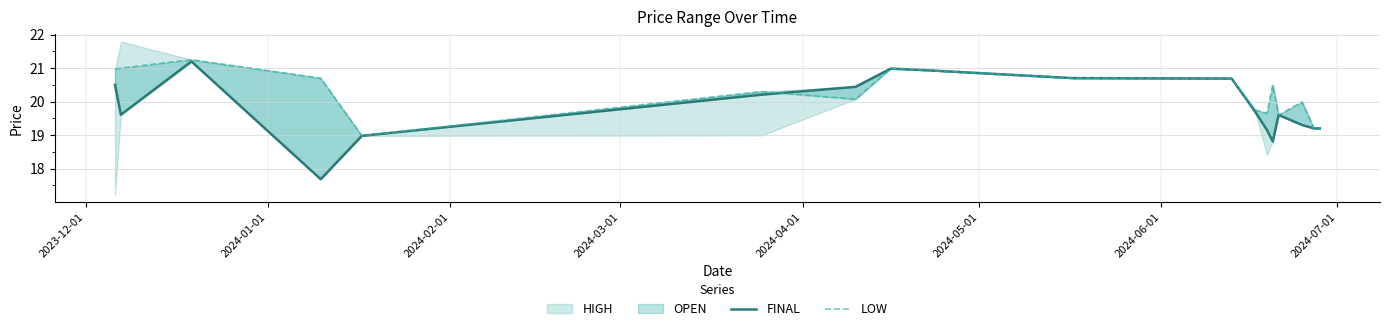

How many data points in FINAL are above 19?

15